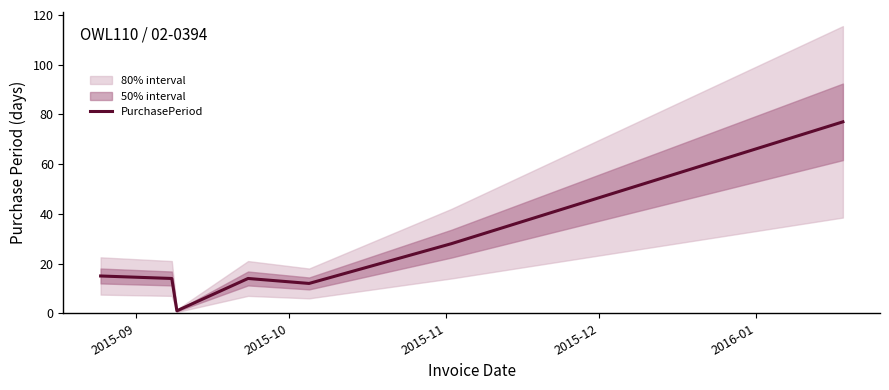

How many lines are shown in the chart?

1